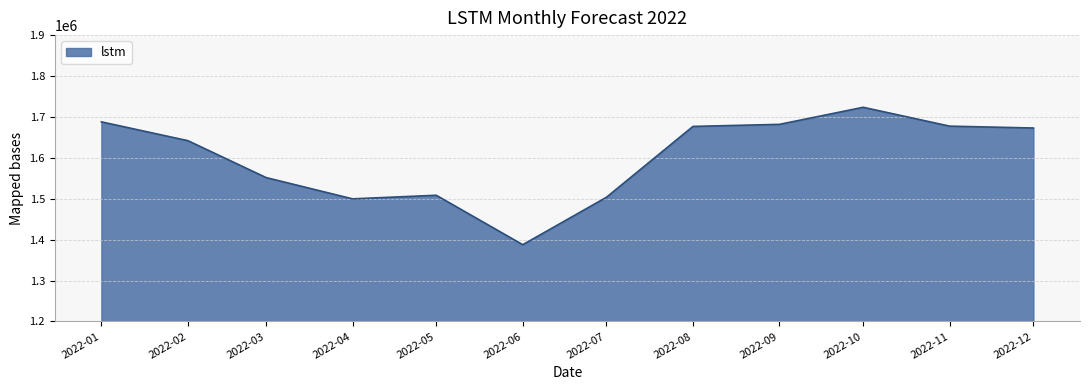

What is the difference between the maximum and minimum values?

335872.7